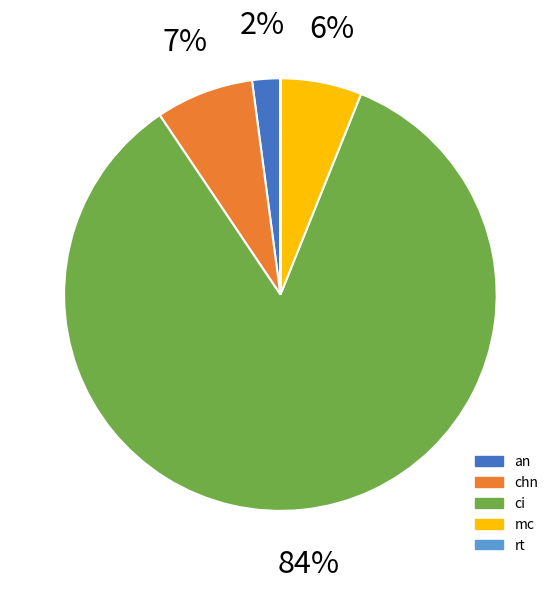

To the nearest percent, what is the average slice percentage?

20%